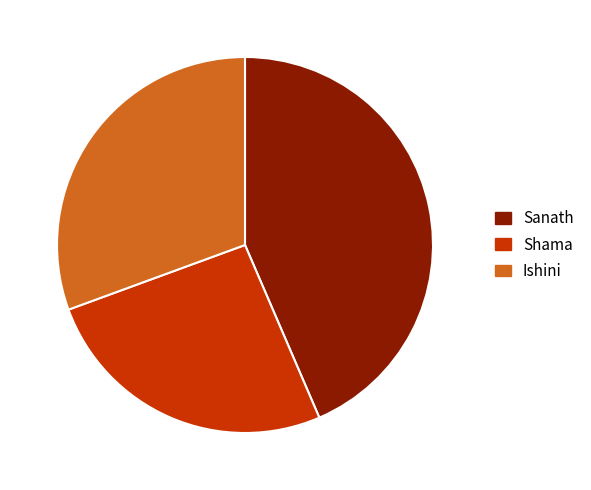

The Sanath slice represents 53% of the pie. True or false?

False